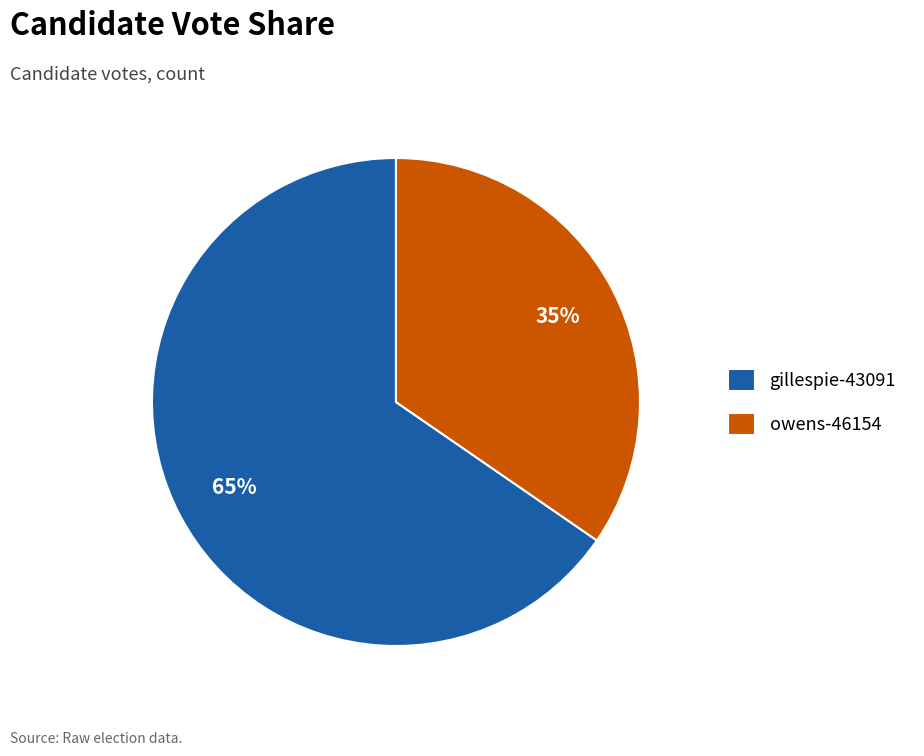

To the nearest percent, what is the combined percentage of gillespie-43091 and owens-46154?

100%